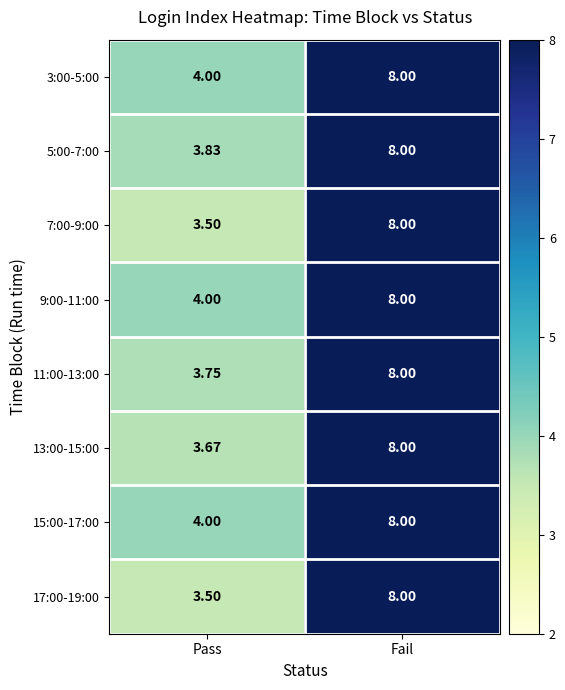

List the labels in order of 3:00-5:00 value, largest first.

Fail, Pass